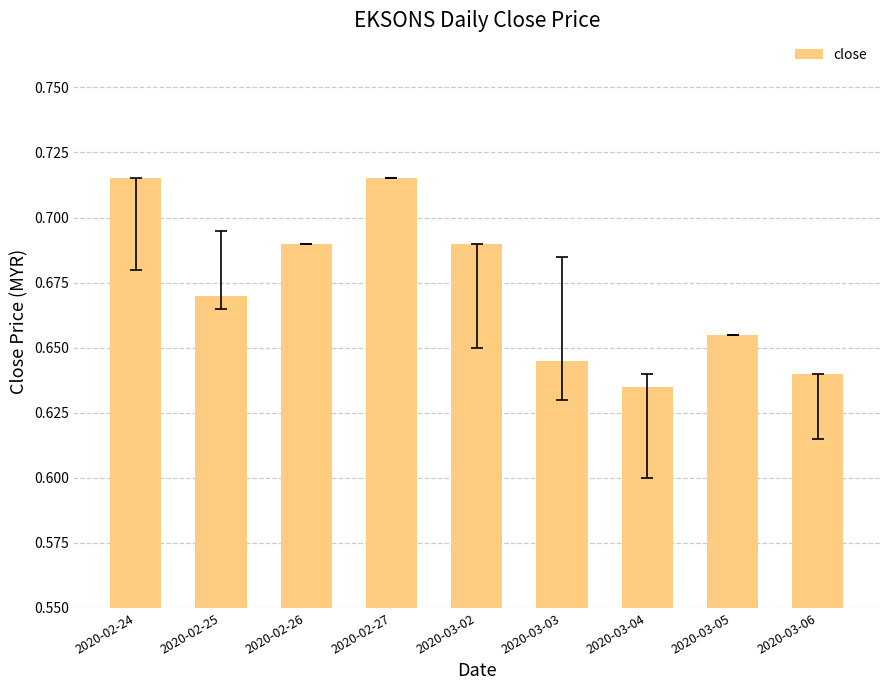

What is the sum of all values?

6.1